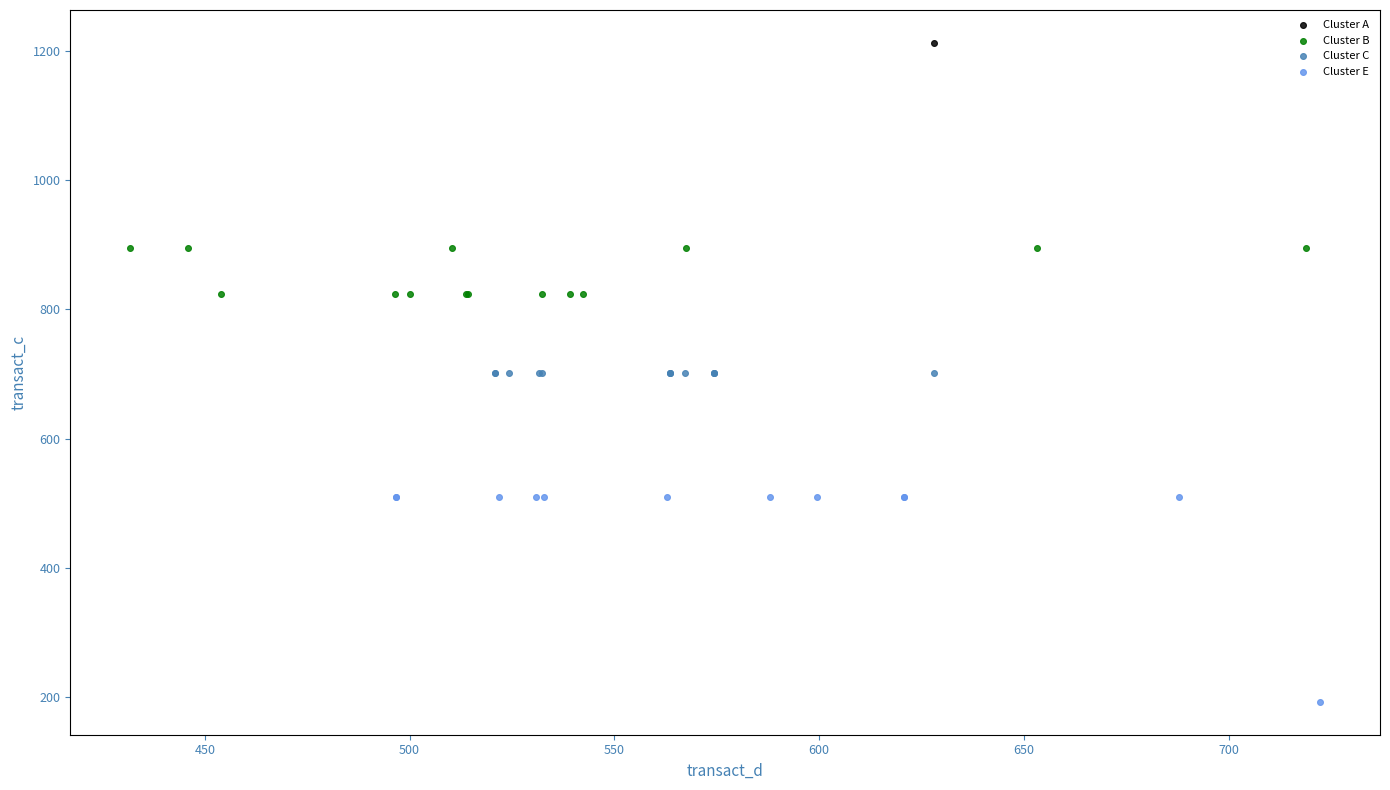

Which series reaches the maximum Y coordinate?

Cluster A